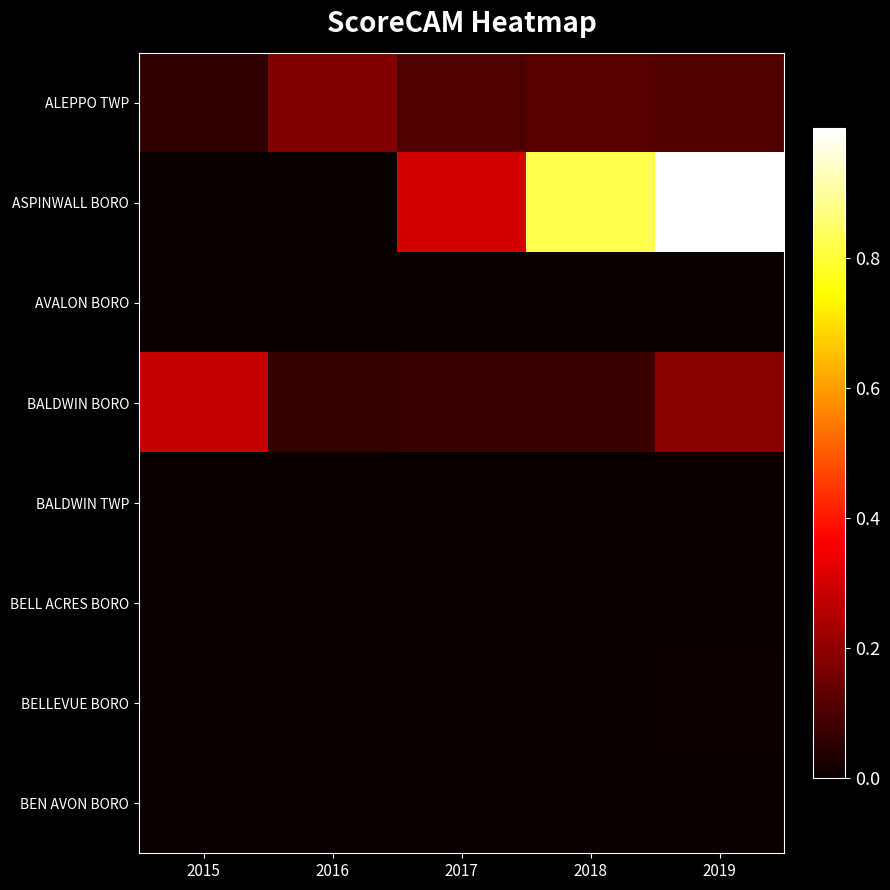

Between 2015 and 2019, which series saw the biggest shift?

ASPINWALL BORO